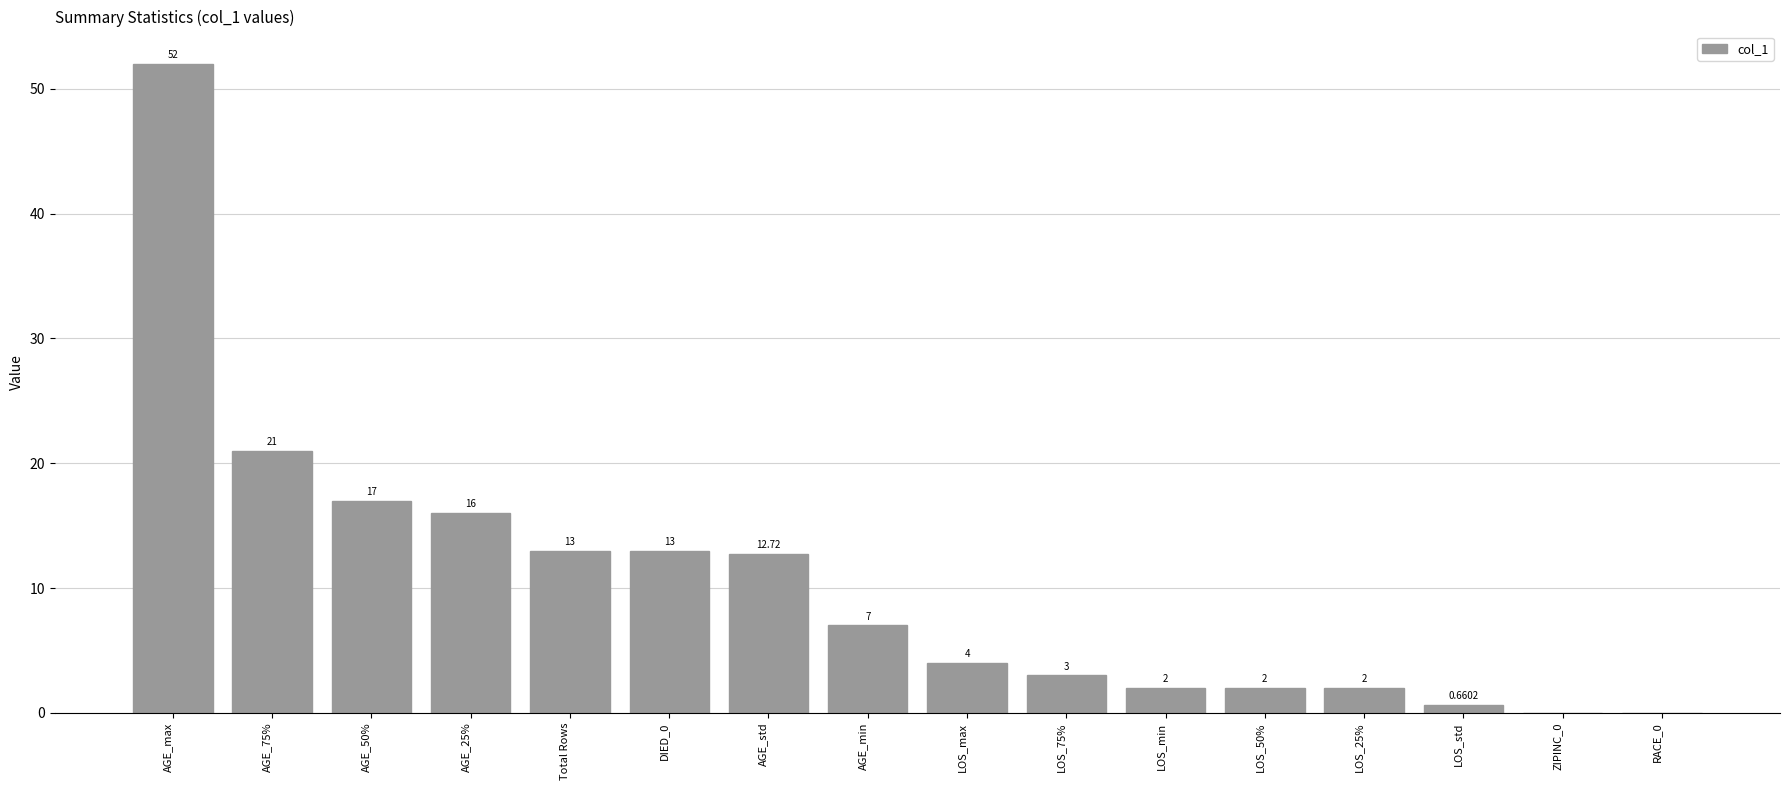

Which has a higher value, RACE_0 or LOS_75%?

LOS_75%